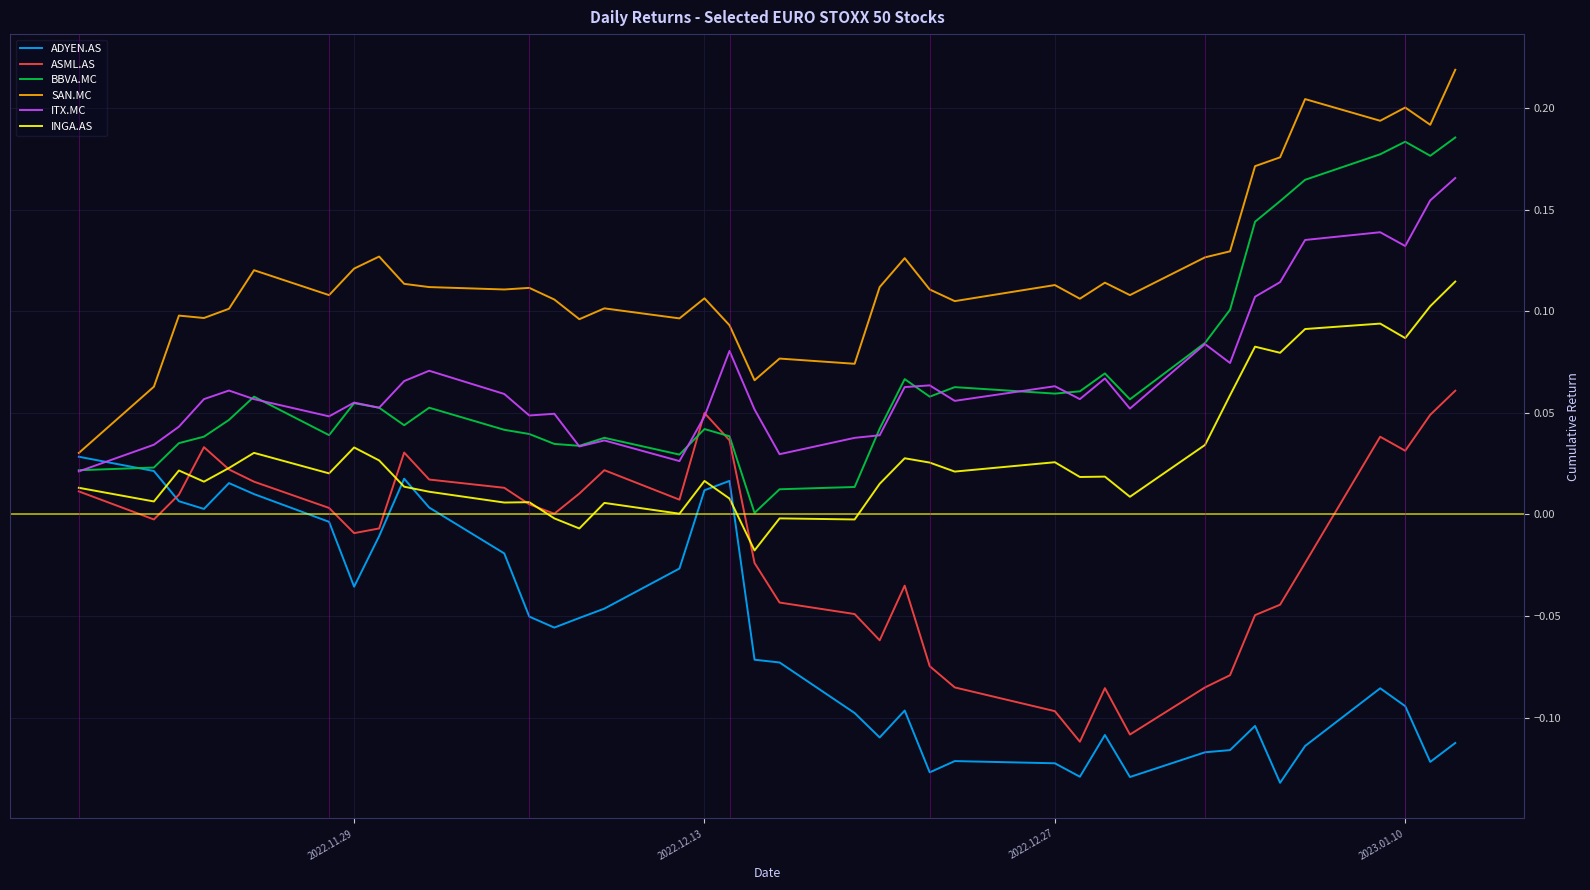

Rank the series by their maximum value, from lowest to highest.

ADYEN.AS, ASML.AS, INGA.AS, ITX.MC, BBVA.MC, SAN.MC